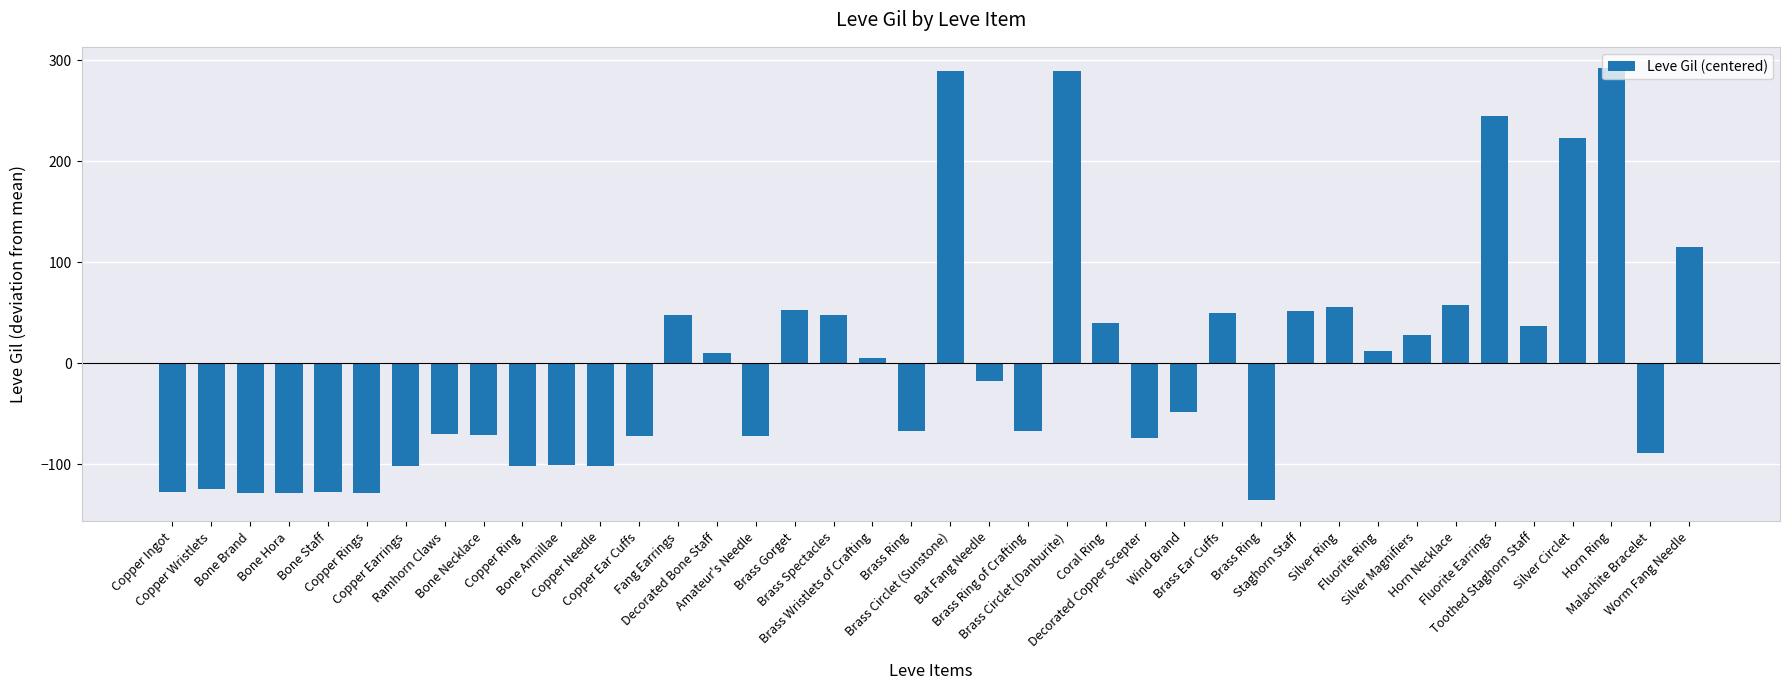

Rank the categories by value from highest to lowest.

Horn Ring, Brass Circlet (Sunstone), Brass Circlet (Danburite), Fluorite Earrings, Silver Circlet, Worm Fang Needle, Horn Necklace, Silver Ring, Brass Gorget, Staghorn Staff, Brass Ear Cuffs, Fang Earrings, Brass Spectacles, Coral Ring, Toothed Staghorn Staff, Silver Magnifiers, Fluorite Ring, Decorated Bone Staff, Brass Wristlets of Crafting, Bat Fang Needle, Wind Brand, Brass Ring, Brass Ring of Crafting, Ramhorn Claws, Bone Necklace, Copper Ear Cuffs, Amateur's Needle, Decorated Copper Scepter, Malachite Bracelet, Bone Armillae, Copper Earrings, Copper Ring, Copper Needle, Copper Wristlets, Copper Ingot, Bone Staff, Bone Brand, Bone Hora, Copper Rings, Brass Ring